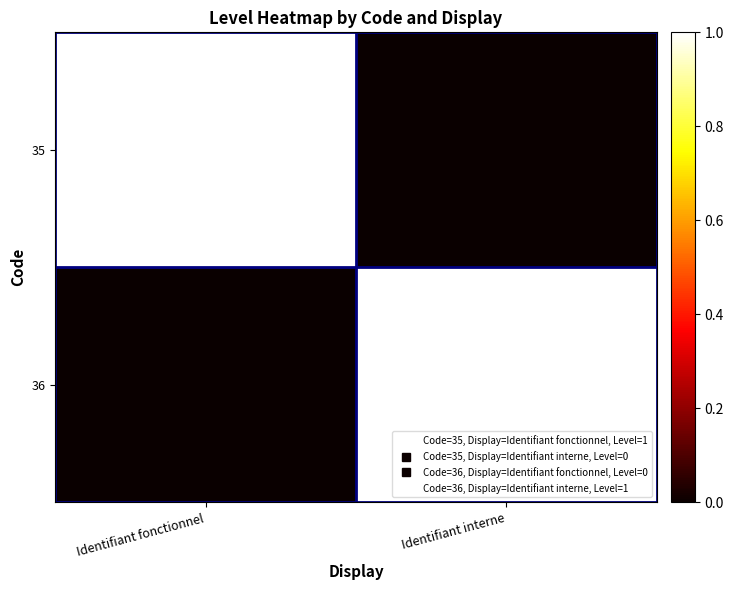

What is the total value across all series at Identifiant fonctionnel?

1